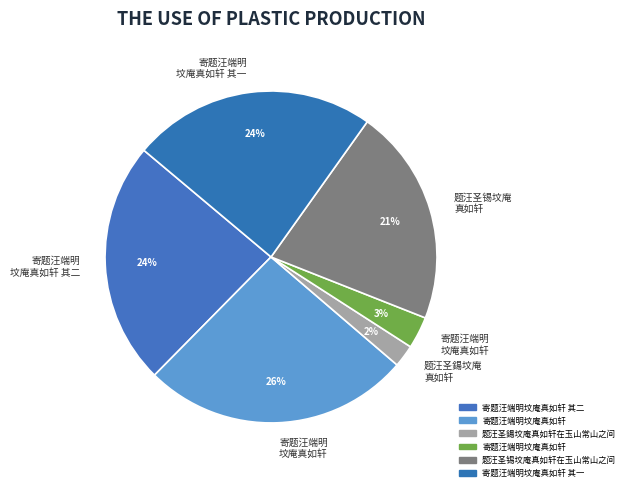

How many segments does this pie chart have?

6